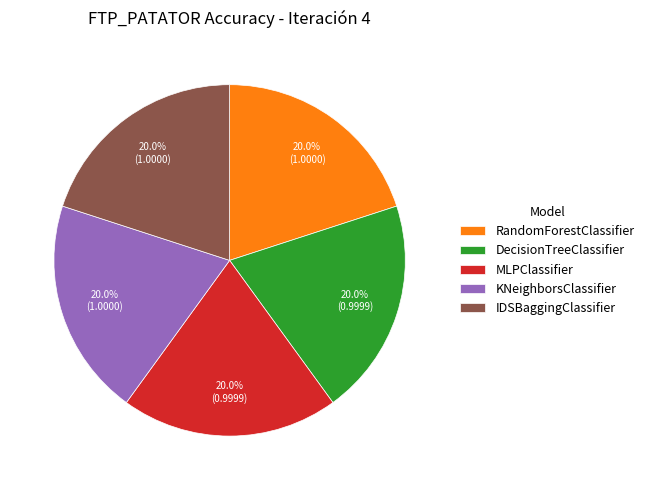

Approximately how many times larger is the value at DecisionTreeClassifier compared to IDSBaggingClassifier?

1.0